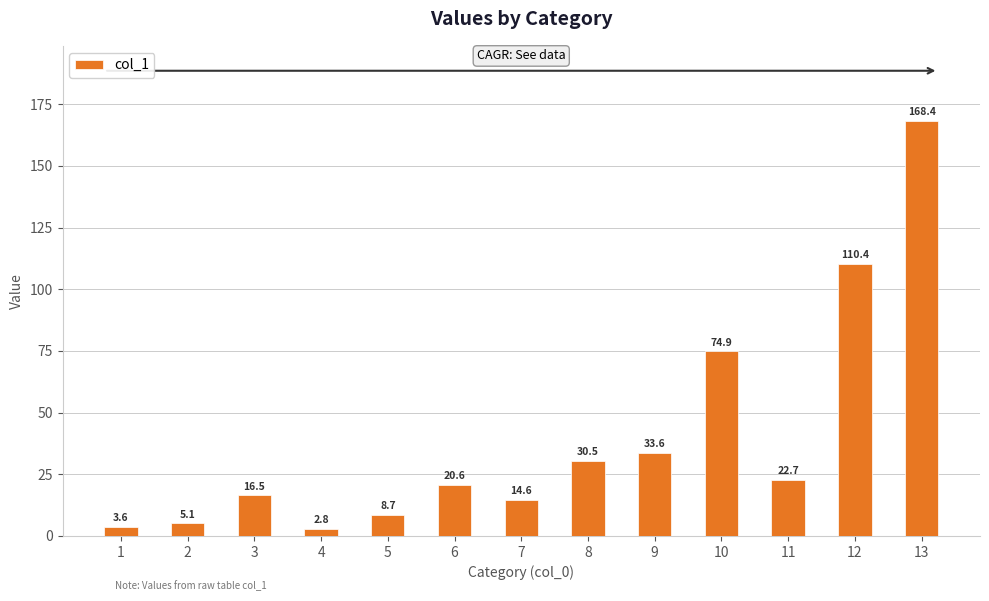

The value at 8 is 30.5. True or false?

True